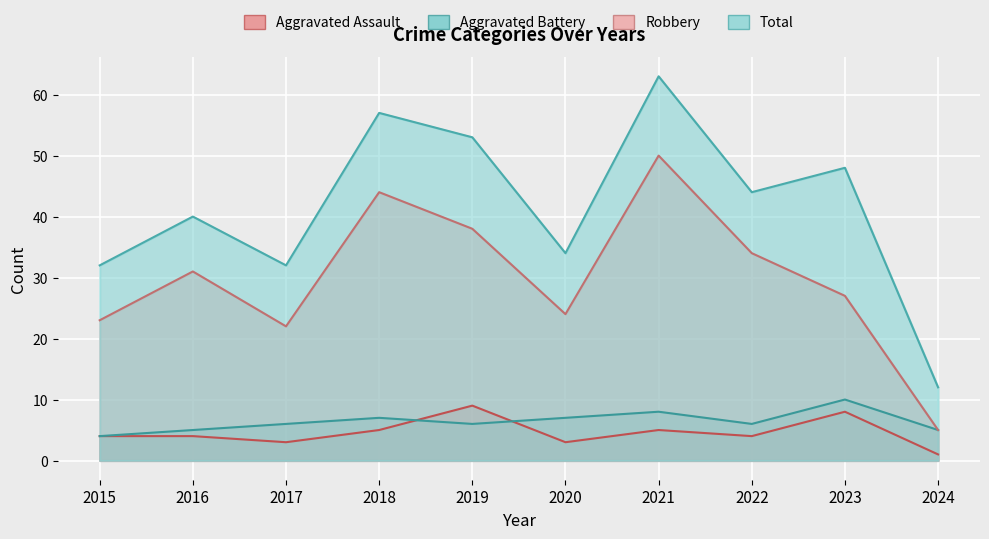

How many interior local valleys does the Aggravated Assault series have?

3